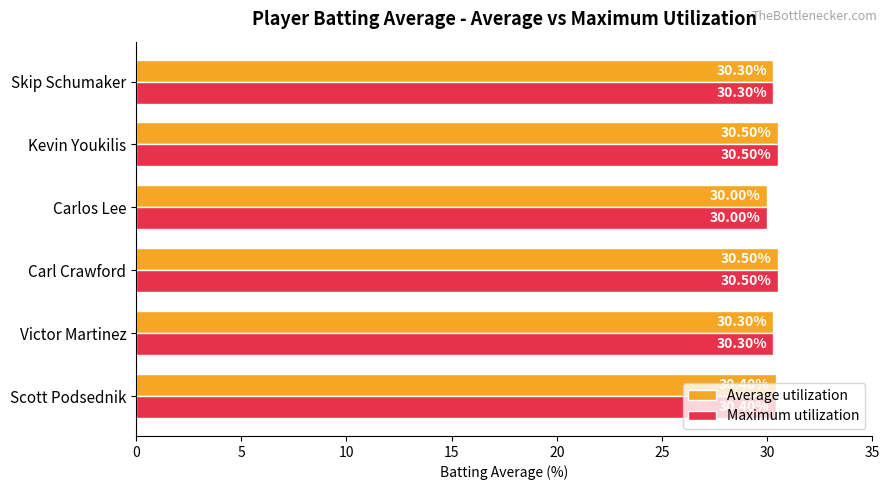

Which category has the lowest value in the Maximum utilization series?

Carlos Lee